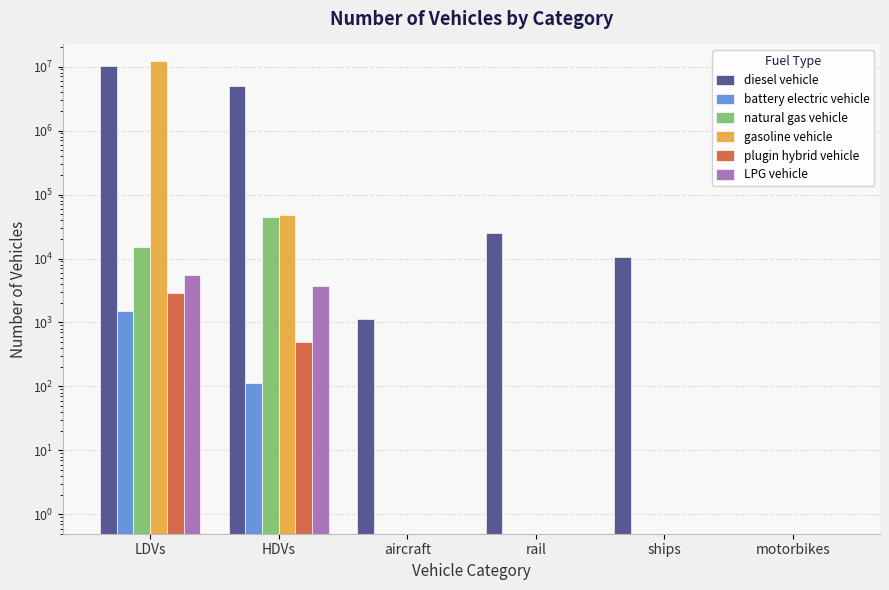

How many groups of bars are there?

6